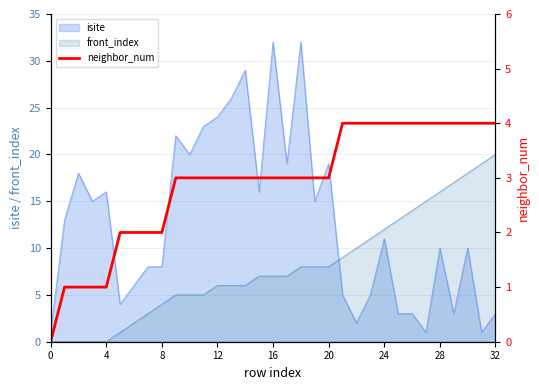

Reading left to right, what are all the values shown in this chart?

0	1	1	1	1	2	2	2	2	3	3	3	3	3	3	3	3	3	3	3	3	4	4	4	4	4	4	4	4	4	4	4	4